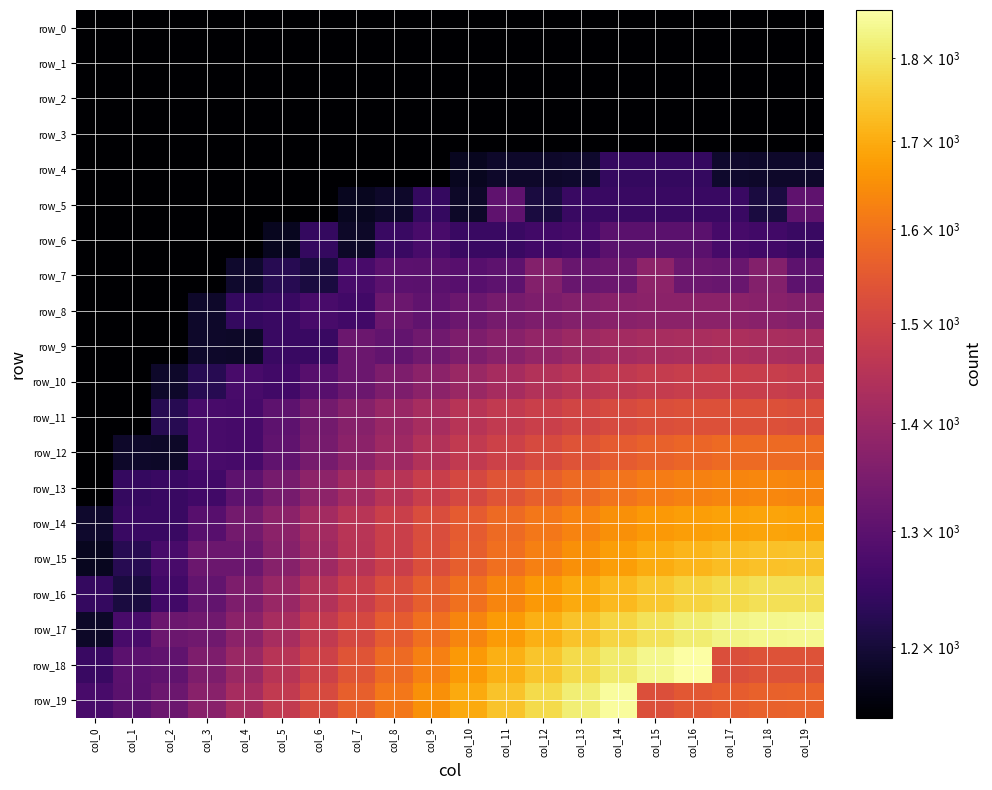

Which category has the lowest value across all series?

col_0